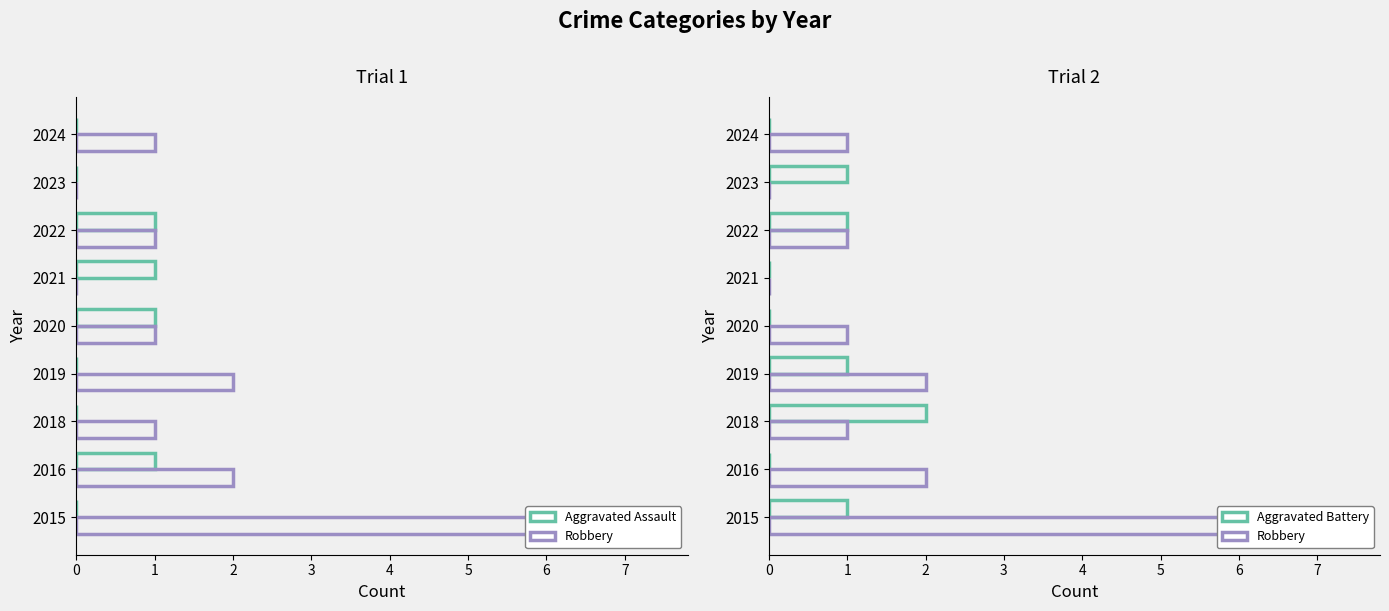

What is the sum of all Robbery values?

14